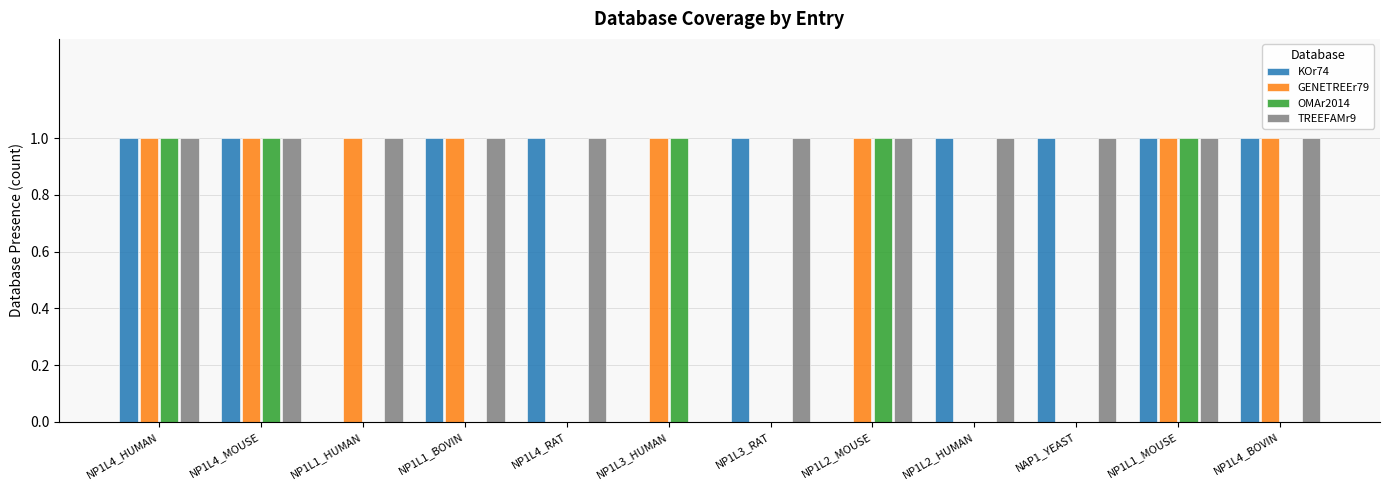

Is the value of OMAr2014 at NP1L4_RAT greater than the value of TREEFAMr9 at NP1L4_BOVIN?

No